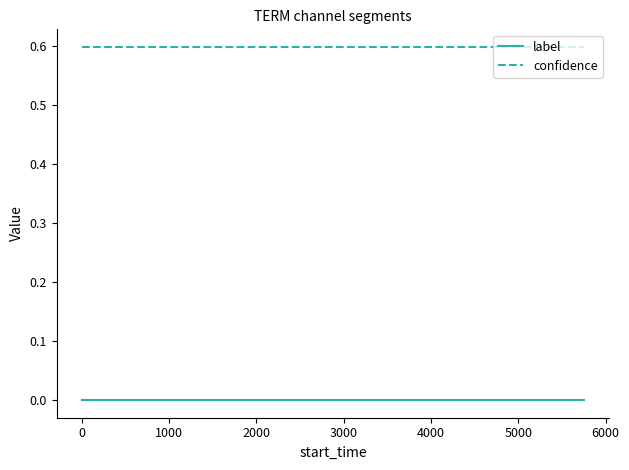

Reading left to right, what are all the values shown in this chart?

label: 0.0	0.0	0.0	0.0	0.0	0.0	0.0	0.0	0.0	0.0	0.0	0.0	0.0	0.0	0.0	0.0	0.0	0.0	0.0	0.0
confidence: 0.6	0.6	0.6	0.6	0.6	0.6	0.6	0.6	0.6	0.6	0.6	0.6	0.6	0.6	0.6	0.6	0.6	0.6	0.6	0.6